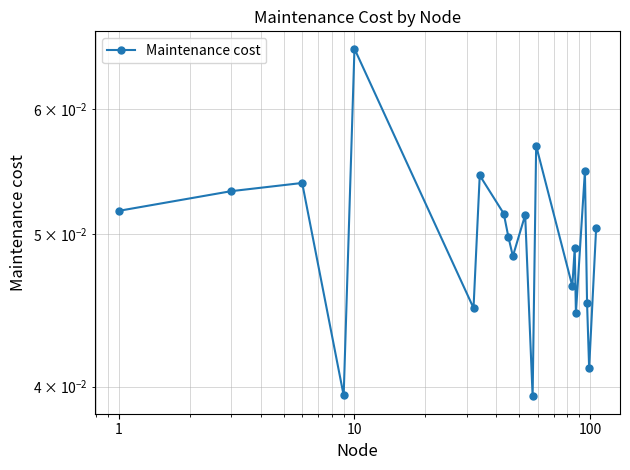

Does the chart display data point markers on the line(s)?

Yes